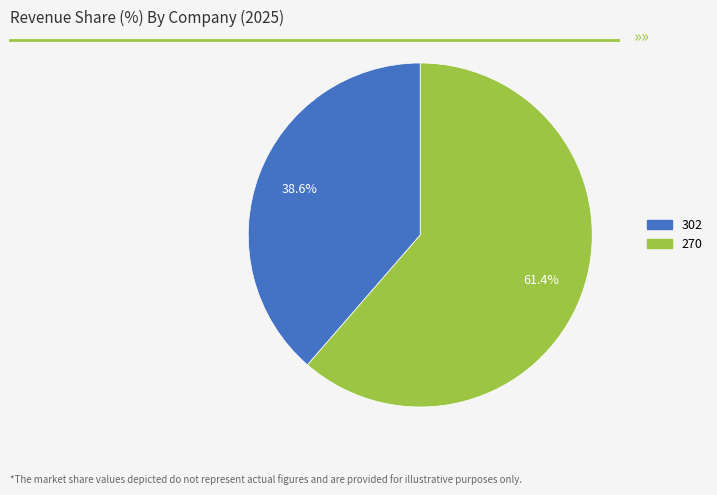

True or false: 302 accounts for 39% of the total.

True